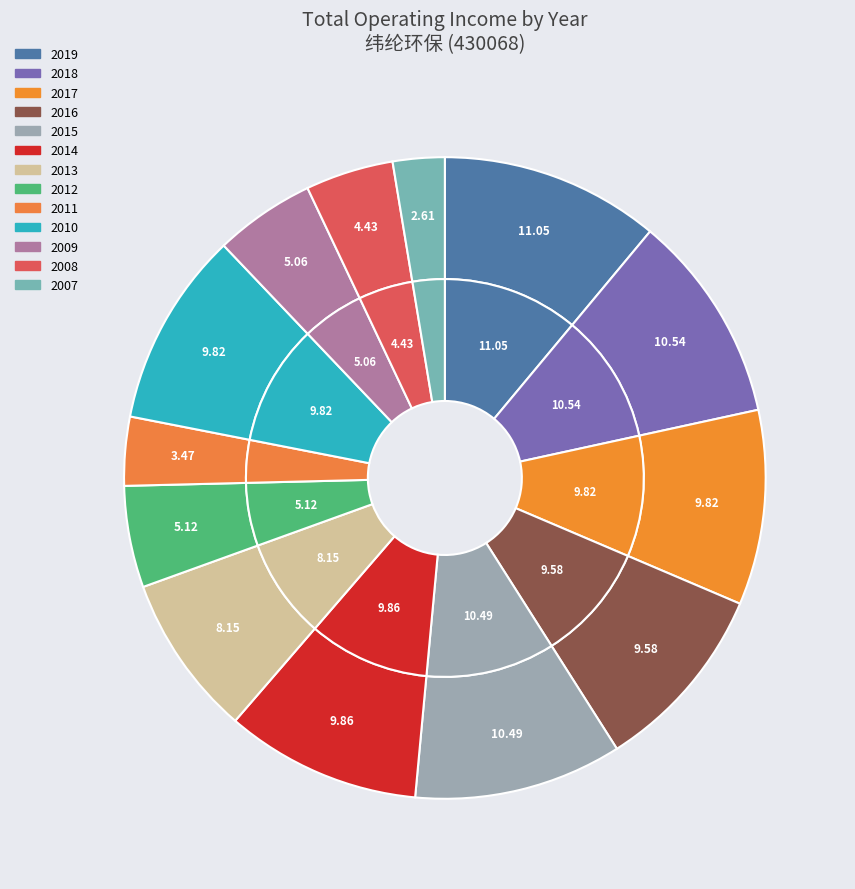

Combined, what portion of the pie is 2011 and 2014?

13.3%